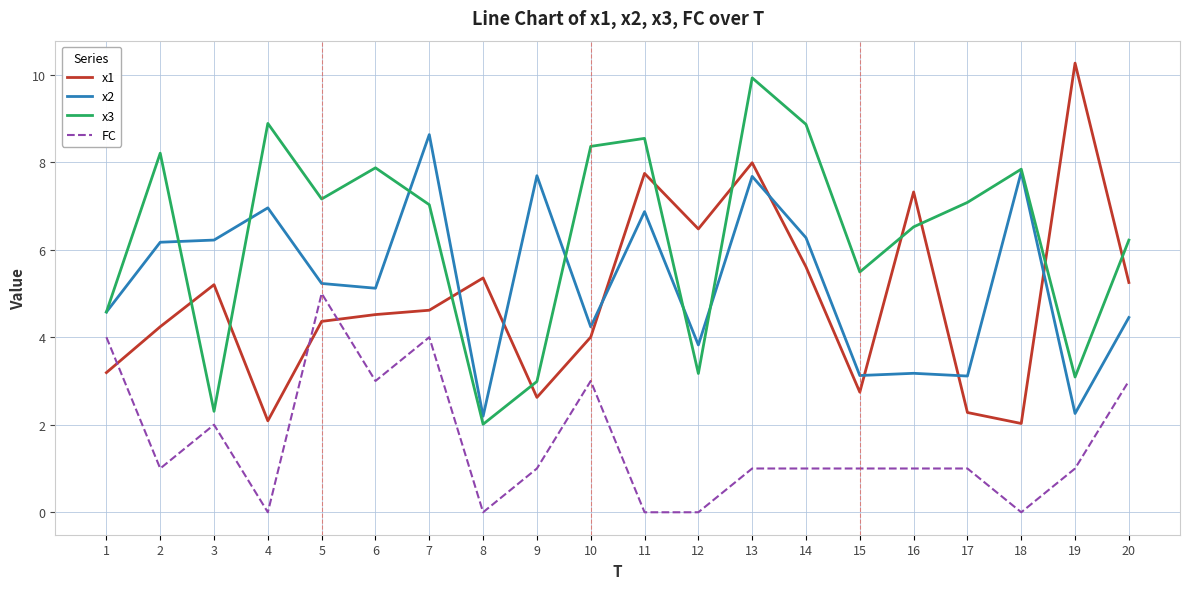

How many intersections are there between x2 and x1?

7